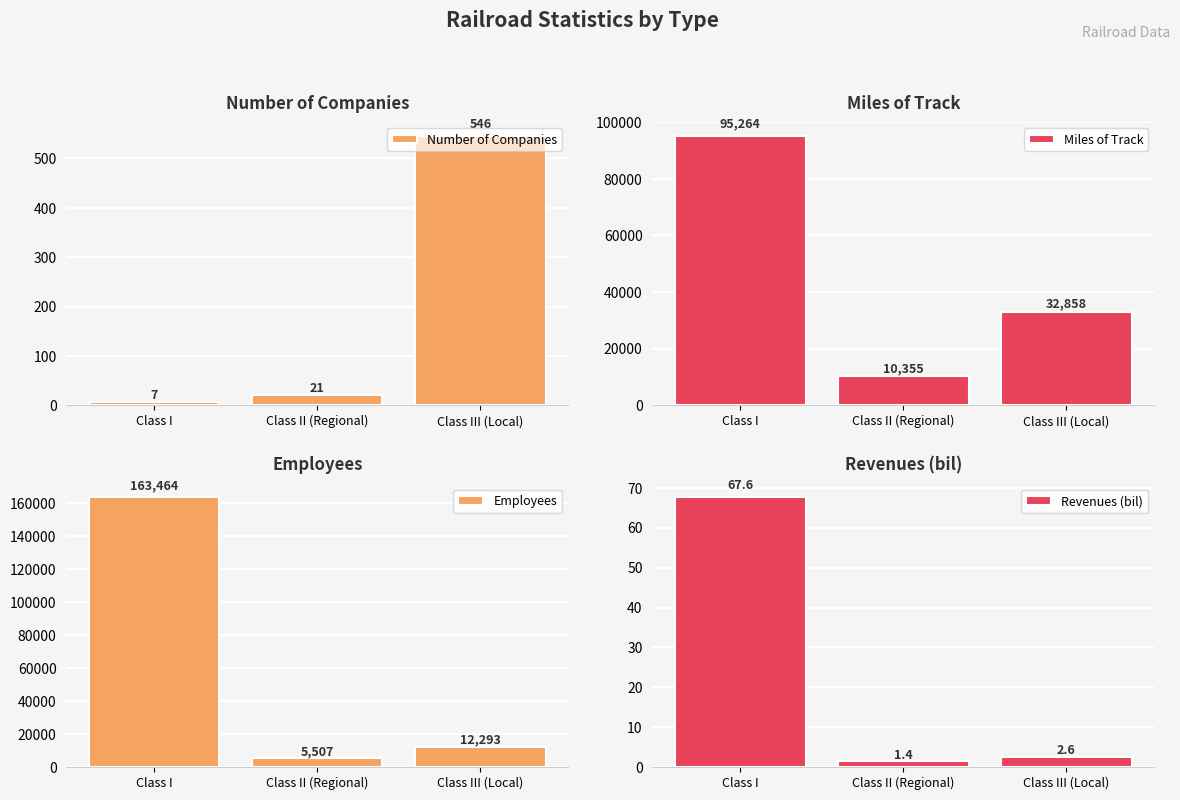

At which label does Revenues (bil) reach its peak?

Class I